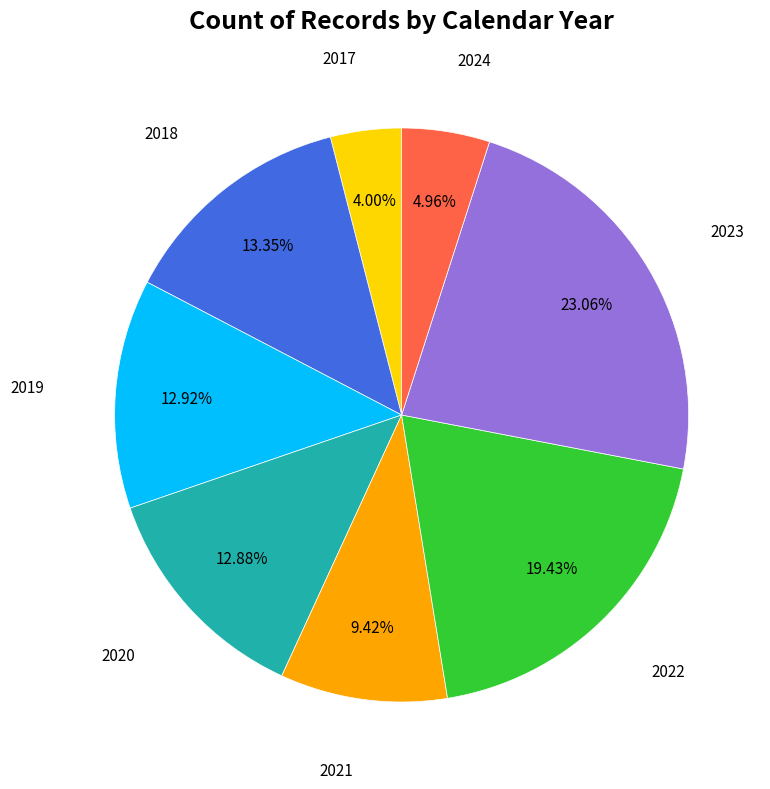

To the nearest percent, what is the combined percentage of 2019 and 2022?

32%